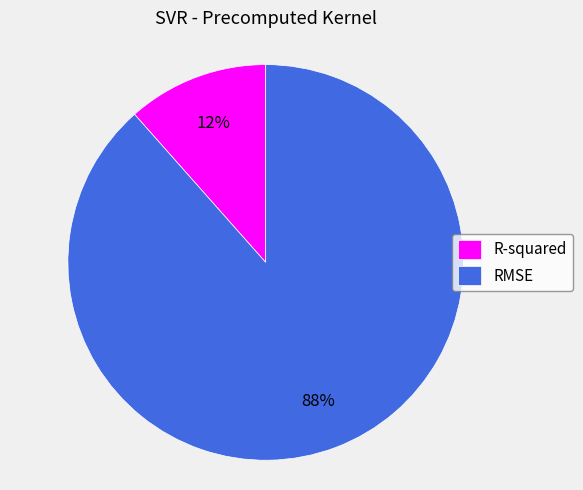

Which category has the biggest portion of the pie?

RMSE